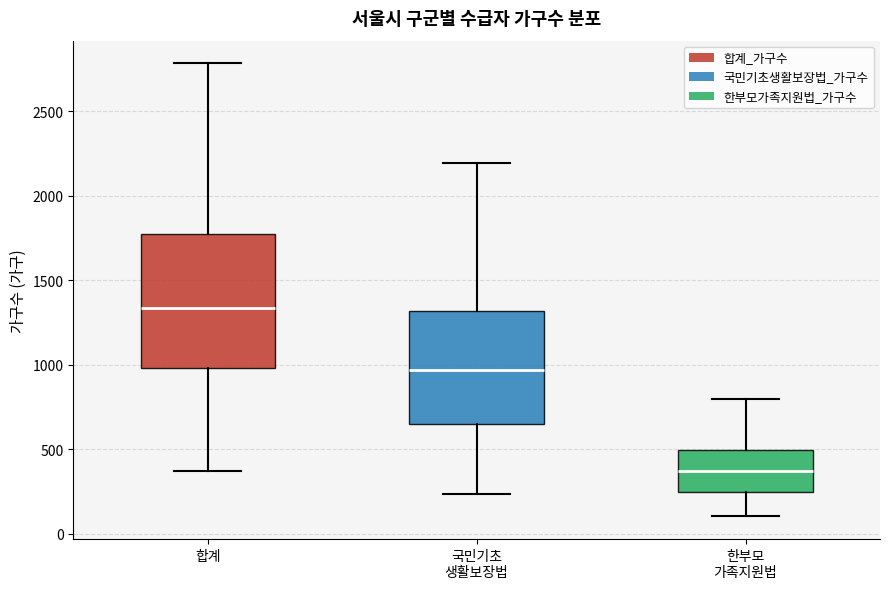

Where is the upper edge of the box for 한부모 가족지원법 on the y-axis? The values are not printed on the chart, so give them approximately, as read against the axis.

500